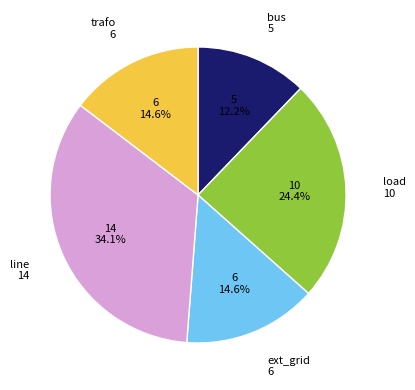

Does any single category account for the majority?

No